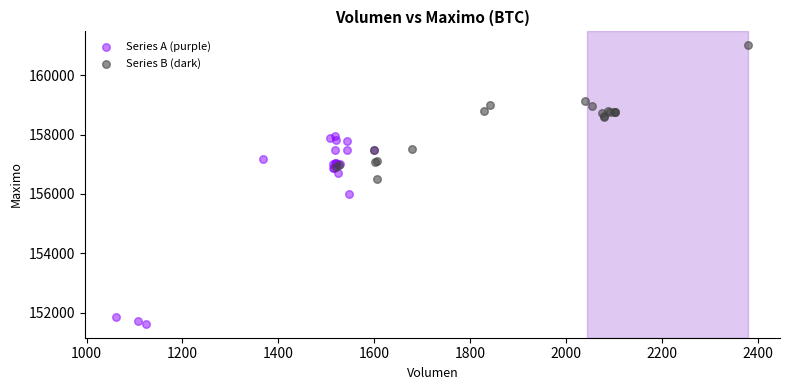

Which series has the widest spread of Y values?

Series A (purple)